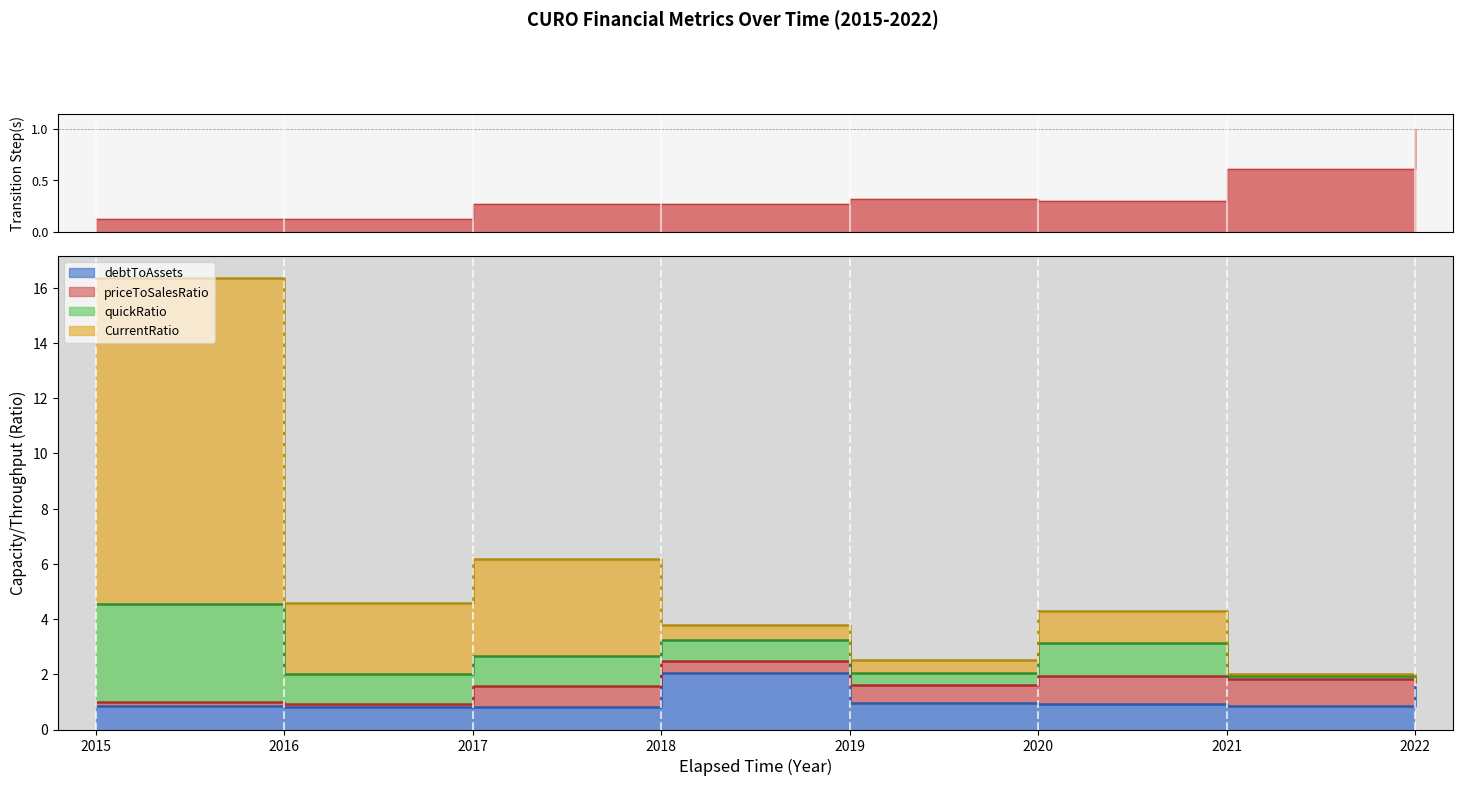

Where does the quickRatio series first go above 4?

2015